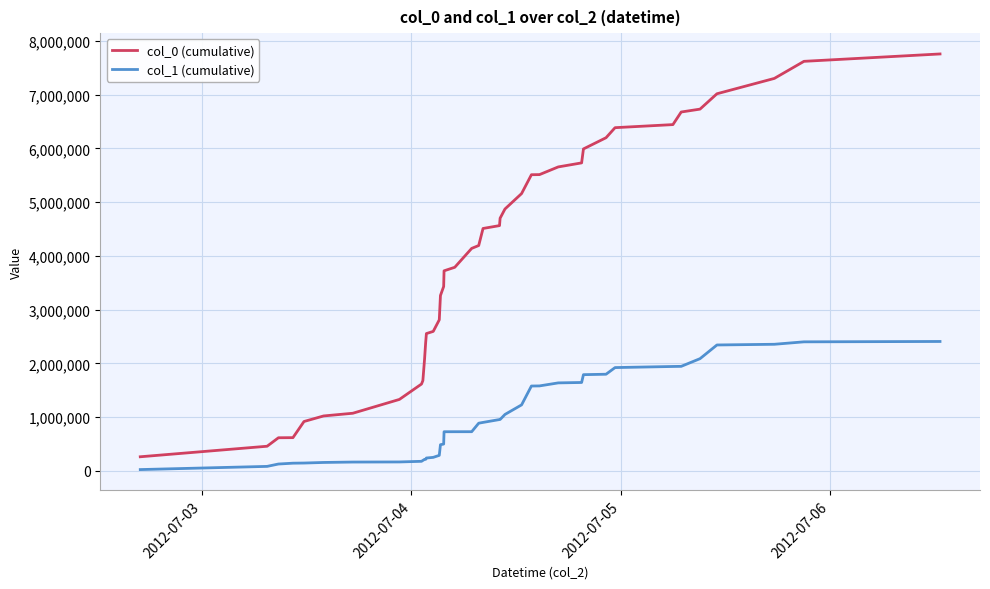

How many lines are shown in the chart?

2